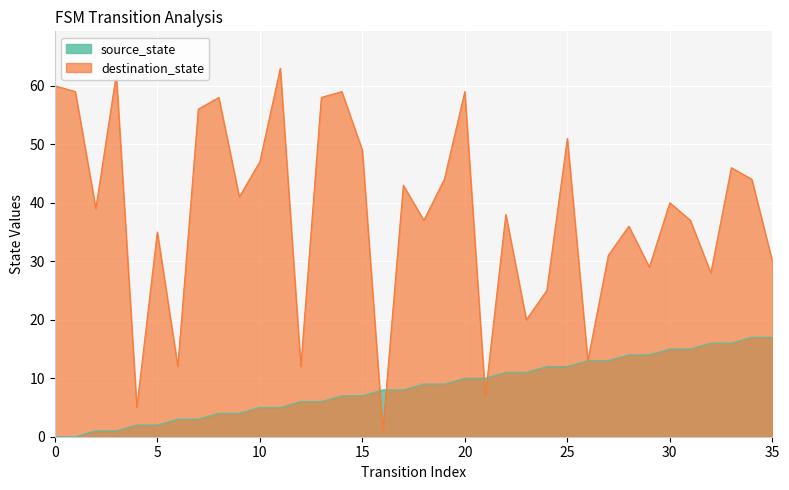

List the series in order of their peak value, highest first.

destination_state, source_state